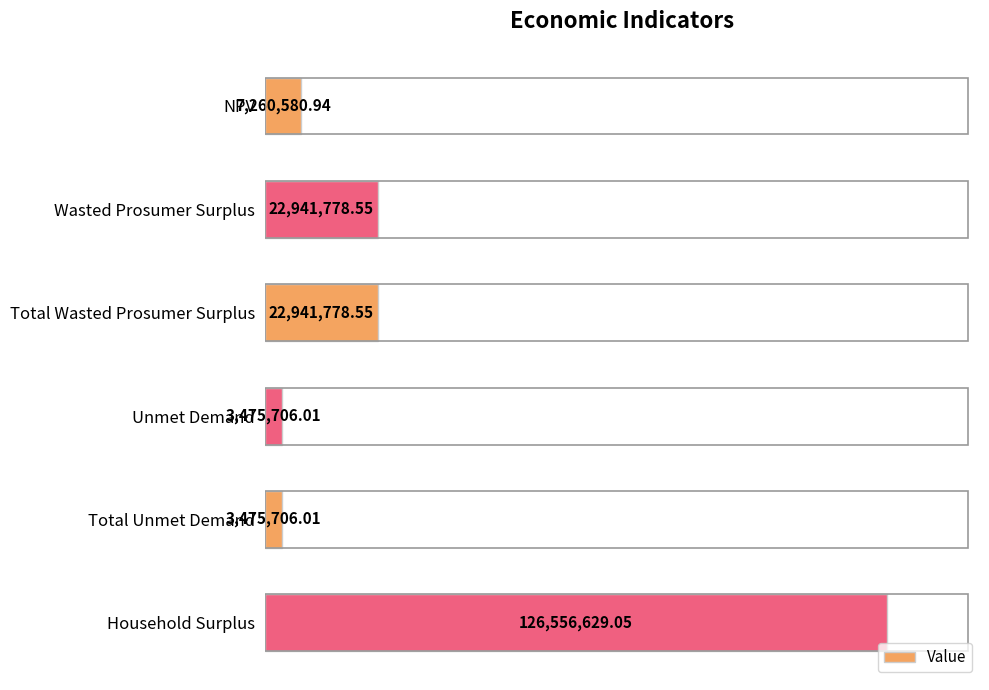

What is the minimum value shown in the chart?

3475706.0